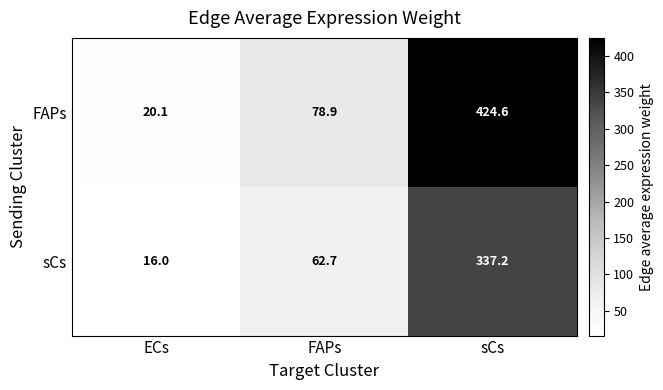

How many data points does each series have?

3